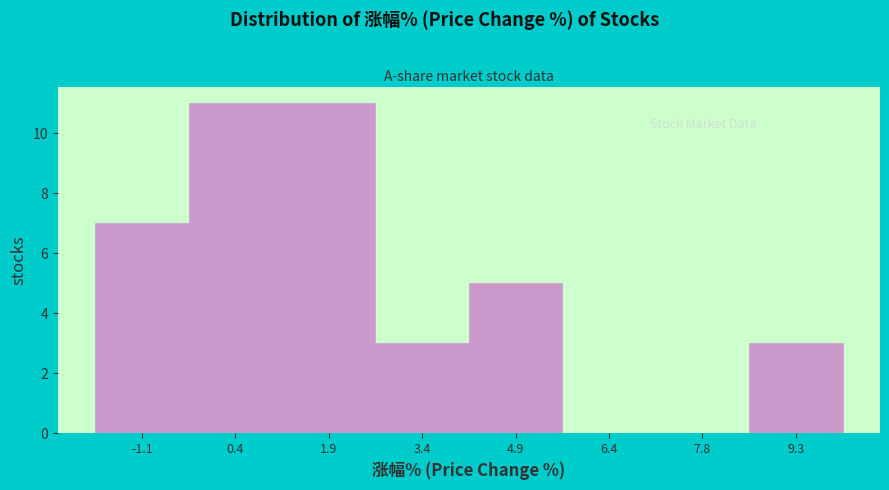

Reading left to right, transcribe this chart: for each bar, give the range it covers on the x-axis and its height. Neither the bar edges nor the heights are printed on the chart, so give them approximately, as read against the axes.

-1.8 to -0.4: 7
-0.4 to 1.2: 11
1.2 to 2.6: 11
2.6 to 4.2: 3
4.2 to 5.6: 5
5.6 to 7.2: 0
7.2 to 8.6: 0
8.6 to 10.0: 3